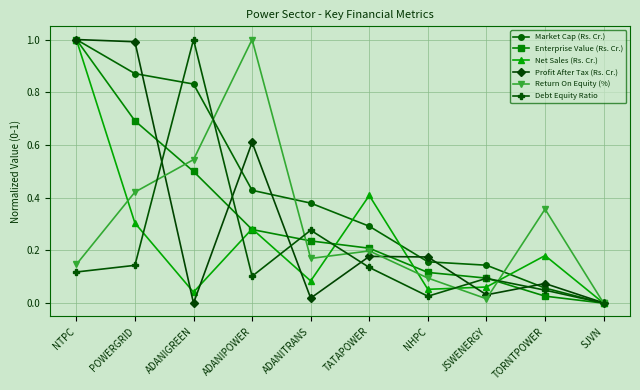

Where is the first local minimum for Debt Equity Ratio?

ADANIPOWER